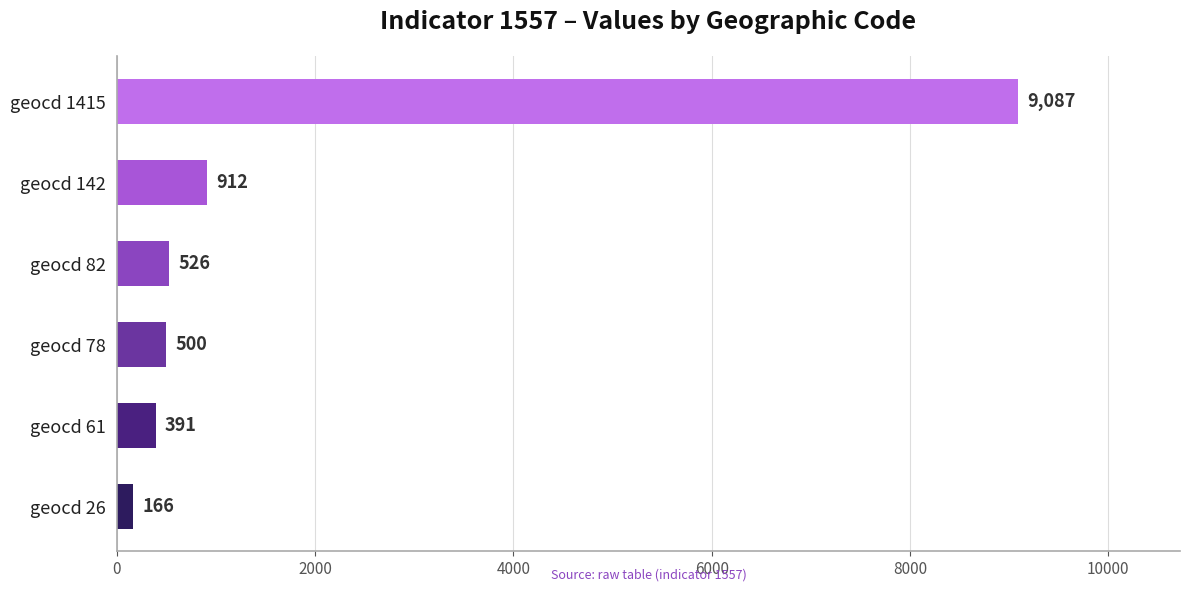

Approximately how many times larger is the value at geocd 82 compared to geocd 61?

1.3